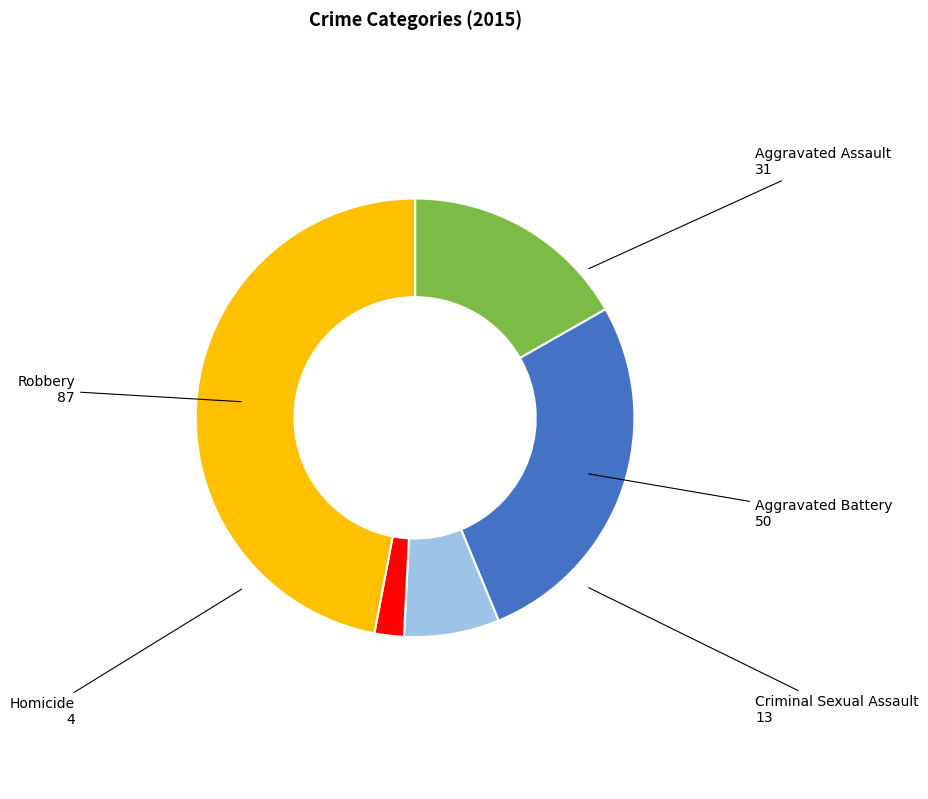

Do Aggravated Battery and Homicide together represent more than half of the pie?

No